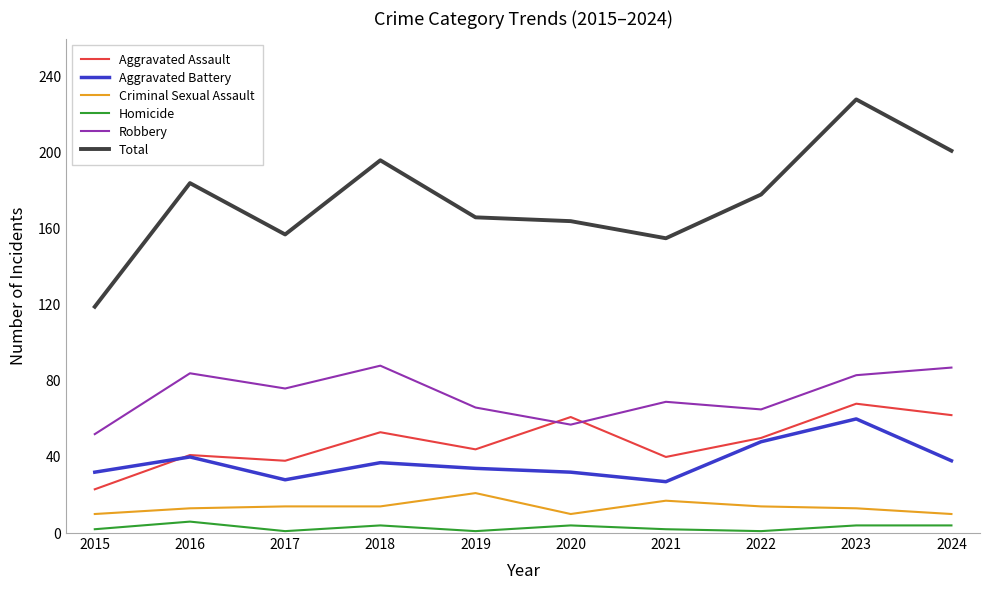

What value does the Aggravated Battery series have at 2018, to the nearest 5?

35